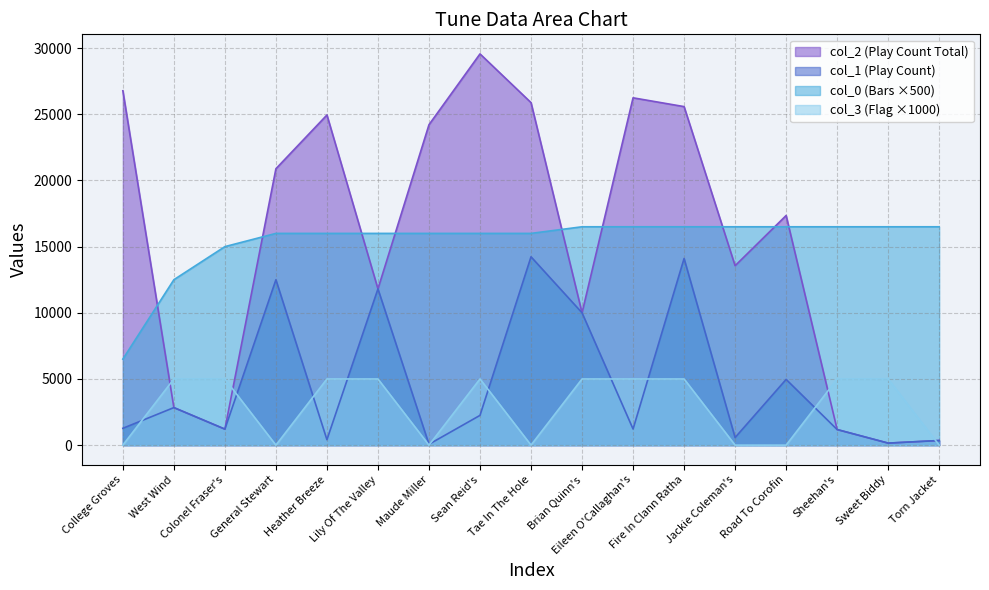

True or false: col_0 has more than 0 interior local peaks.

False